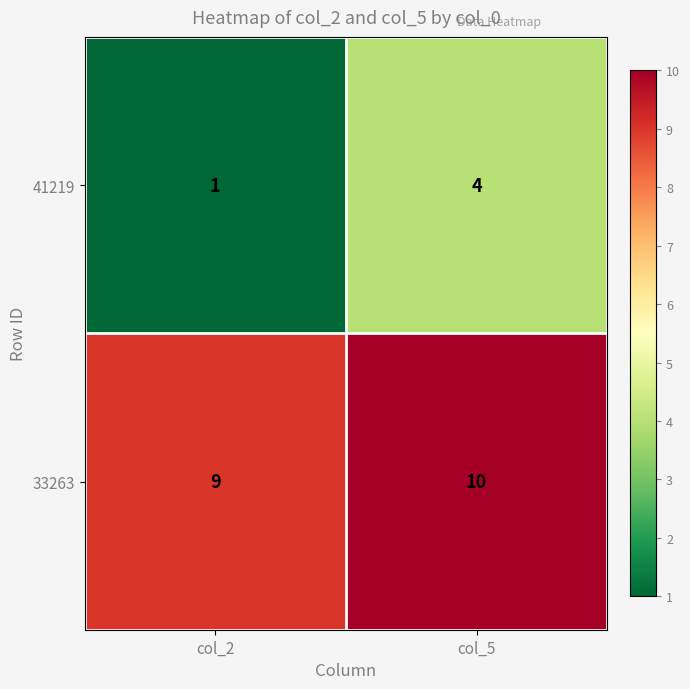

List the series in order of their peak value, highest first.

33263, 41219